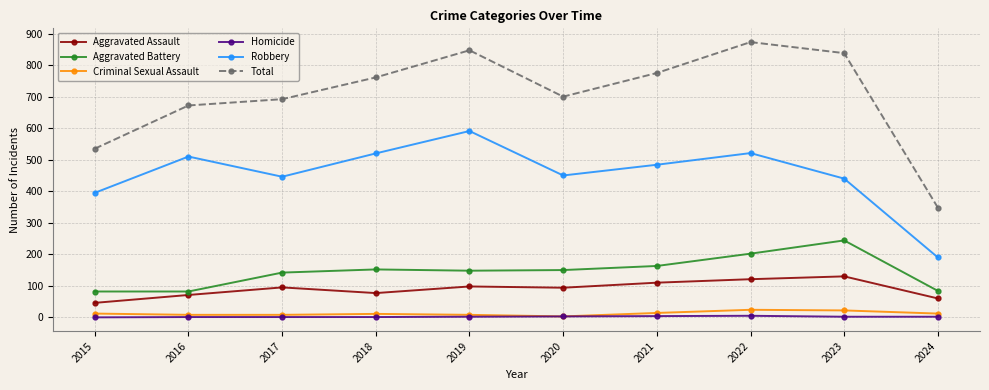

Which category has the highest value across all series?

2022